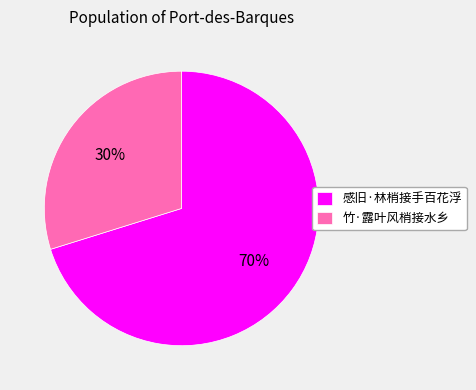

What percentage is the 竹·露叶风梢接水乡 slice, to the nearest percent?

30%